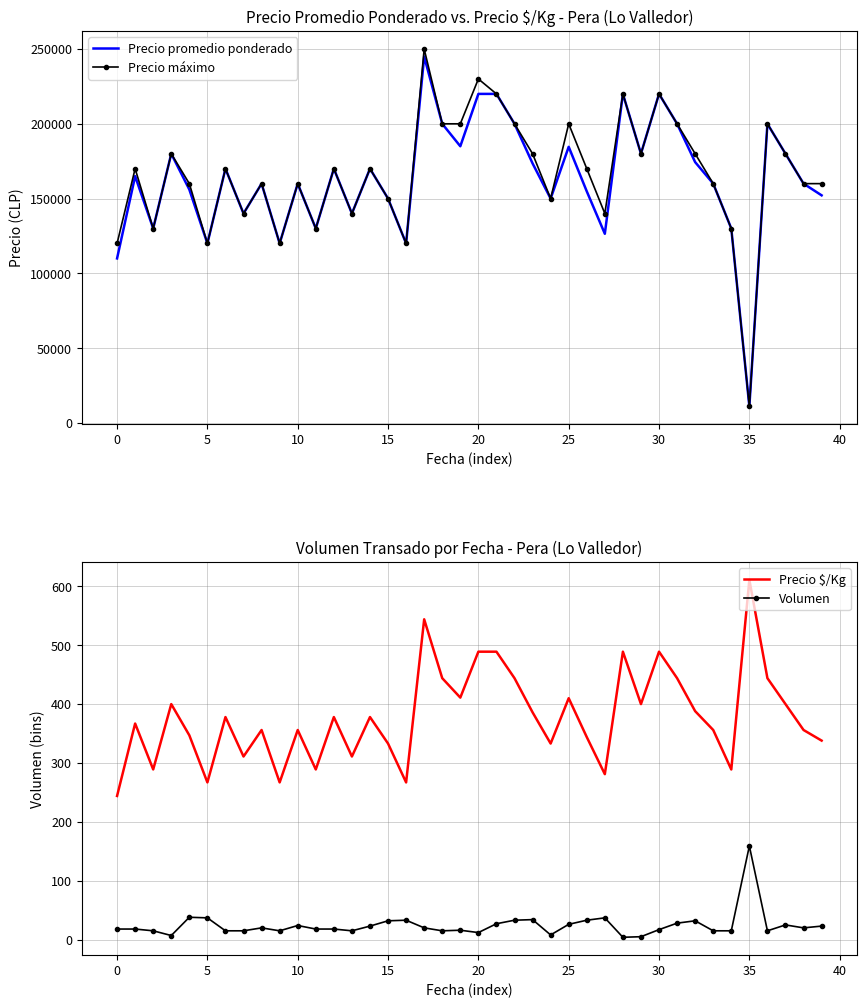

What is the difference between the maximum and minimum values in the Precio $/Kg series?

367